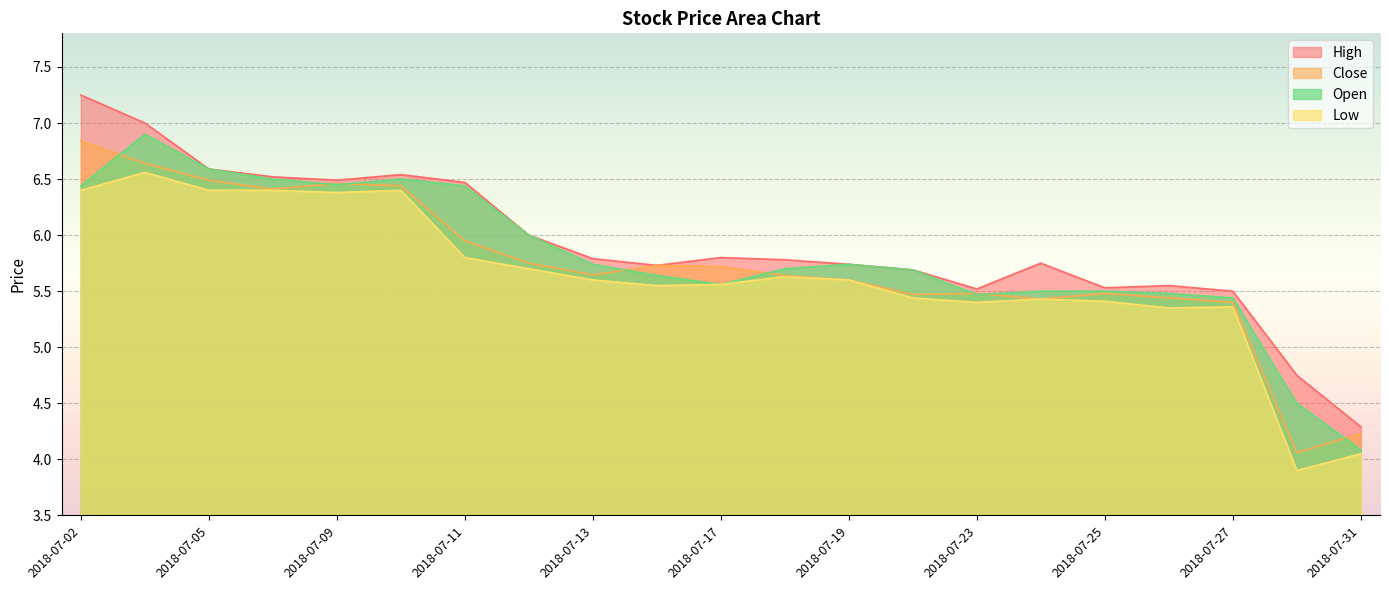

Reading left to right, extract all data points from this chart.

High: 7.2	7.0	6.6	6.5	6.5	6.5	6.5	6.0	5.8	5.7	5.8	5.8	5.7	5.7	5.5	5.8	5.5	5.5	5.5	4.8	4.3
Close: 6.8	6.6	6.5	6.4	6.5	6.4	6.0	5.8	5.6	5.7	5.7	5.6	5.6	5.5	5.5	5.4	5.5	5.4	5.4	4.1	4.2
Low: 6.4	6.6	6.4	6.4	6.4	6.4	5.8	5.7	5.6	5.5	5.6	5.6	5.6	5.4	5.4	5.4	5.4	5.3	5.4	3.9	4.0
Open: 6.4	6.9	6.6	6.5	6.5	6.5	6.4	6.0	5.7	5.6	5.6	5.7	5.7	5.7	5.5	5.5	5.5	5.5	5.4	4.5	4.1